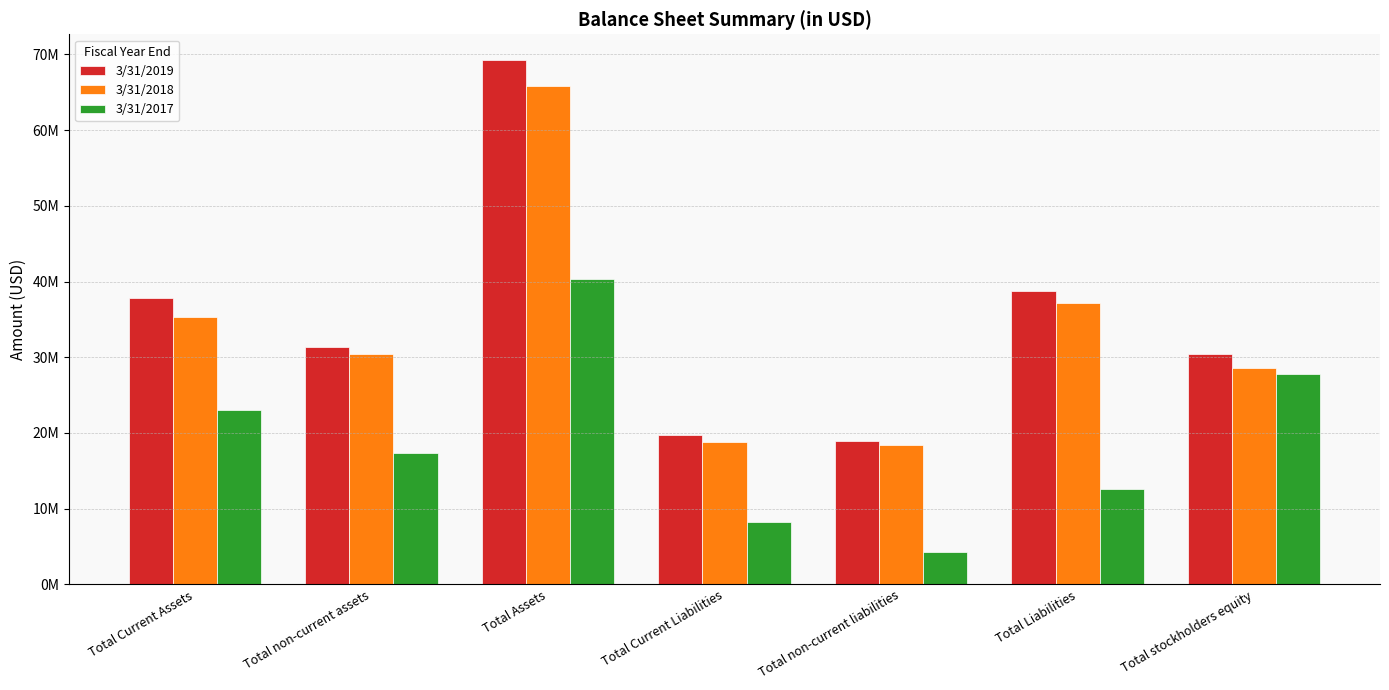

At how many categories does at least one series exceed 20336169?

5